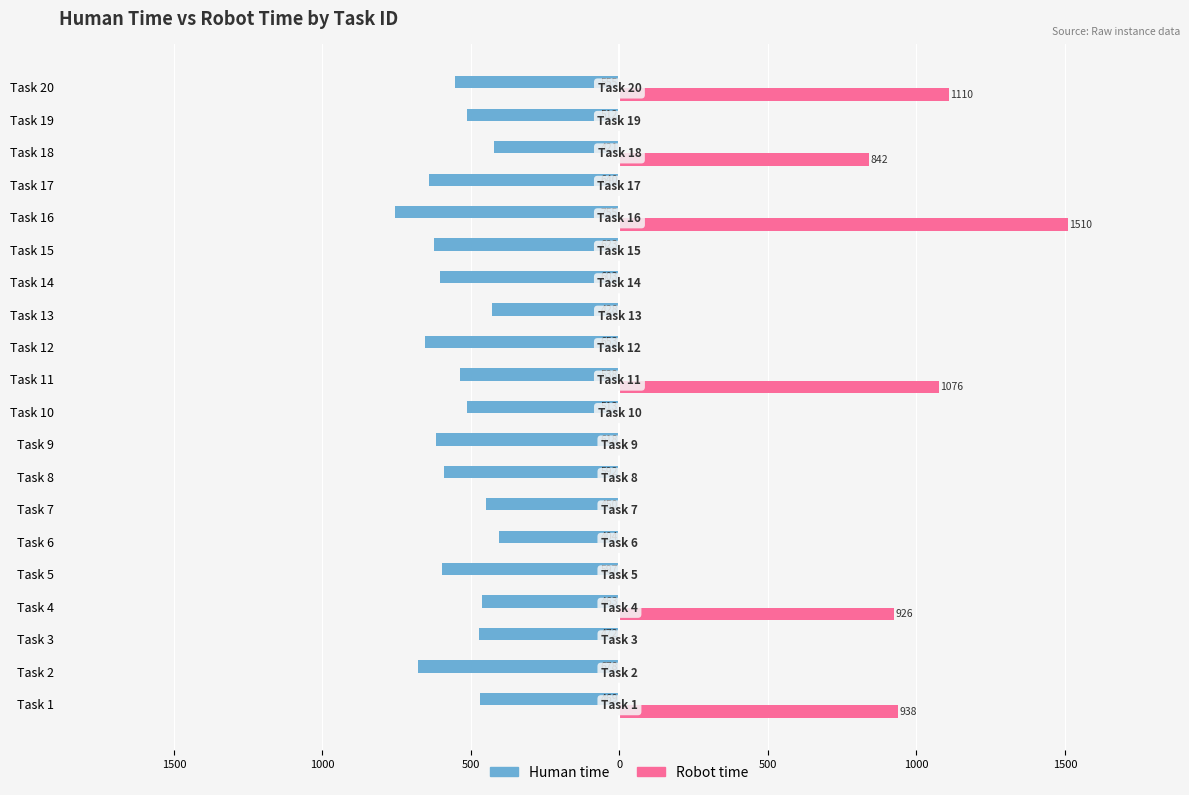

List the series in order of their peak value, lowest first.

Human time, Robot time